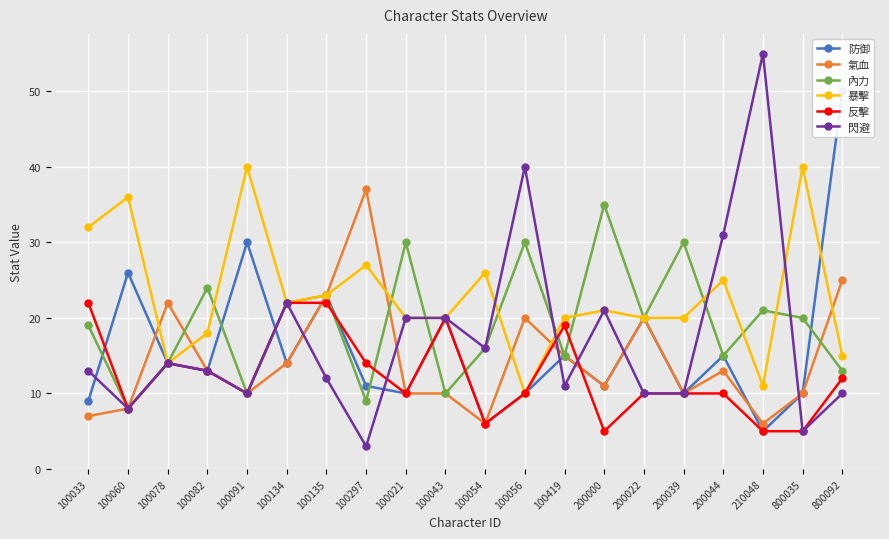

What is the lowest value of the 防御 series?

5